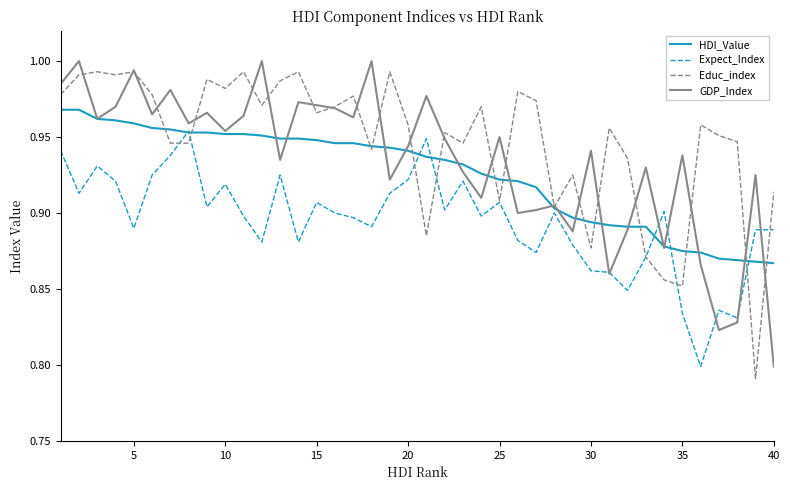

Rank the series by their average value, from highest to lowest.

Educ_index, GDP_Index, HDI_Value, Expect_Index